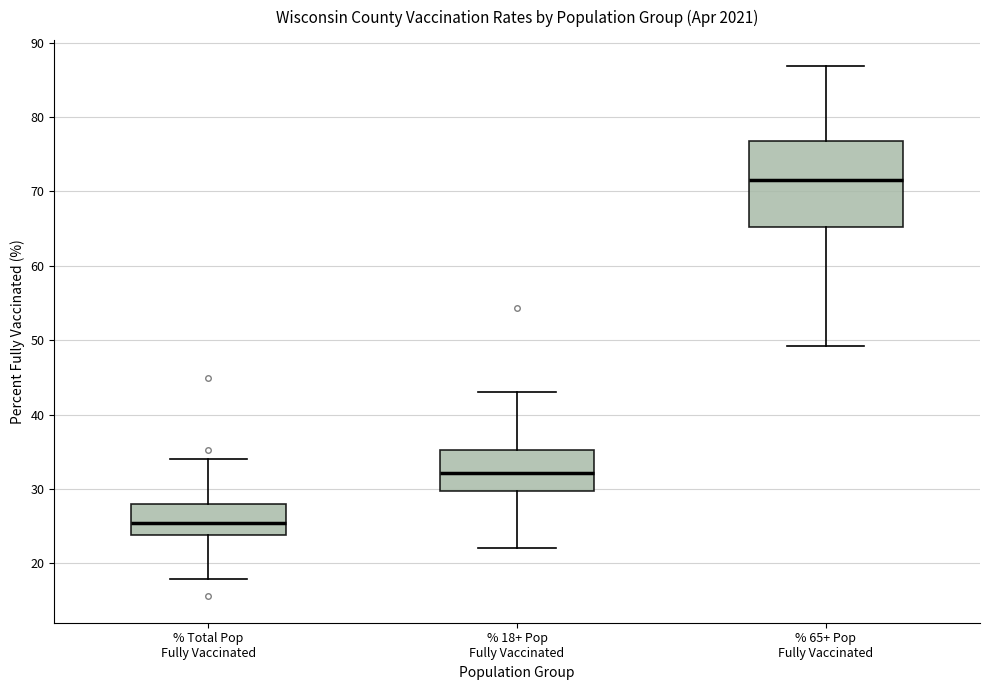

Reading left to right, transcribe this box plot: for each box, give where its median line is, the range the box spans, and where its two whiskers end, as read against the y-axis. The values are not printed on the chart, so give them approximately, as read against the axis.

% Total Pop Fully Vaccinated: median 25, box 24 to 28, whiskers 18 to 34
% 18+ Pop Fully Vaccinated: median 32, box 30 to 35, whiskers 22 to 43
% 65+ Pop Fully Vaccinated: median 72, box 65 to 77, whiskers 49 to 87